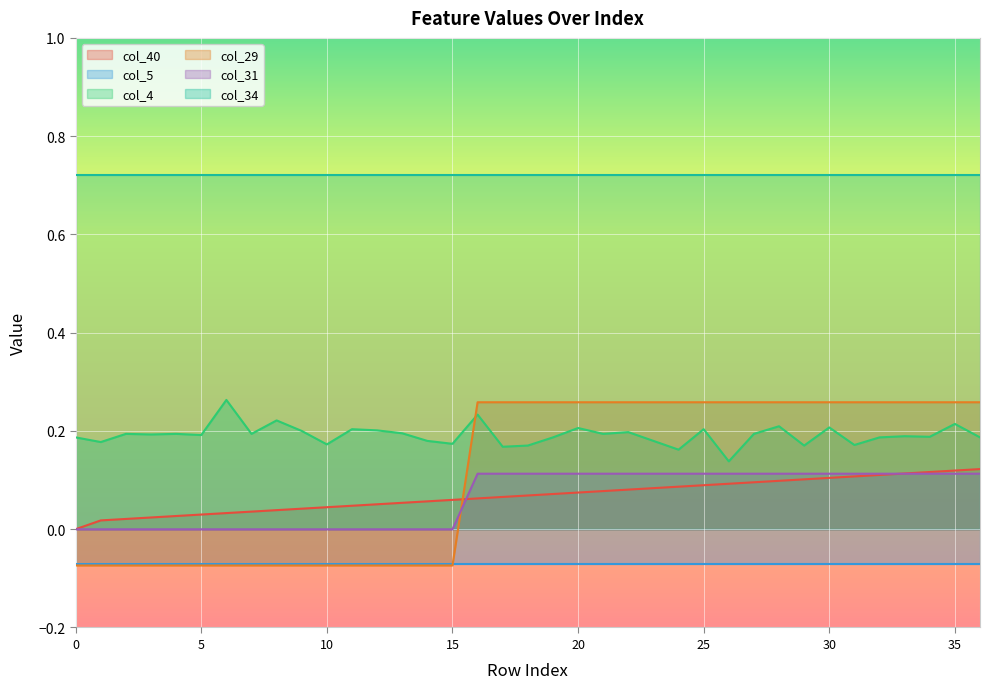

Between 21 and 22, which series saw the biggest shift?

col_4